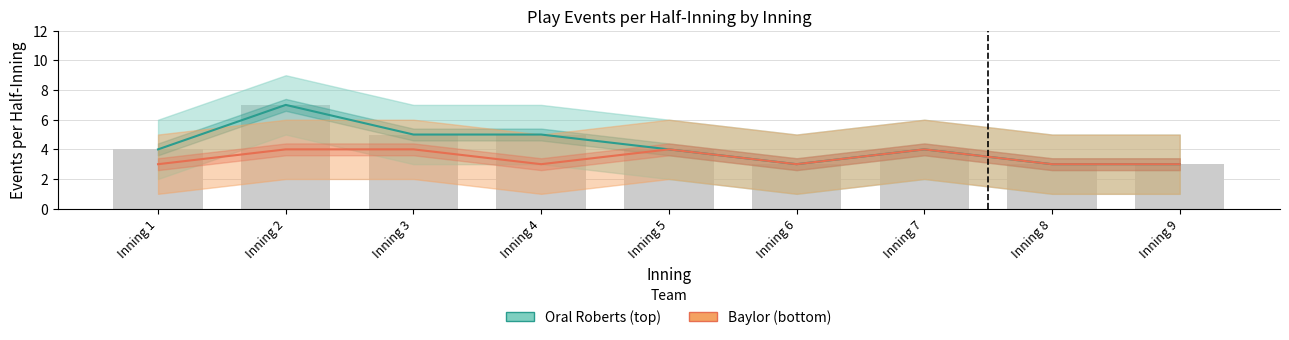

Which has a higher value, Inning 9 or Inning 3?

Inning 3